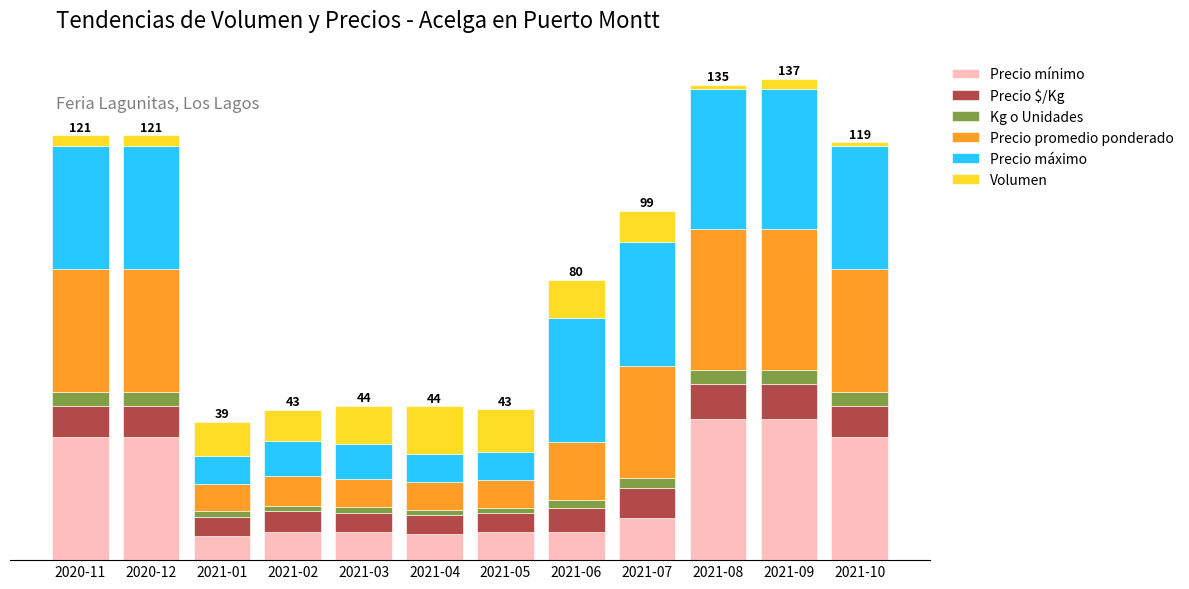

What are all the series names shown in the legend?

Precio mínimo, Precio $/Kg, Kg o Unidades, Precio promedio ponderado, Precio máximo, Volumen